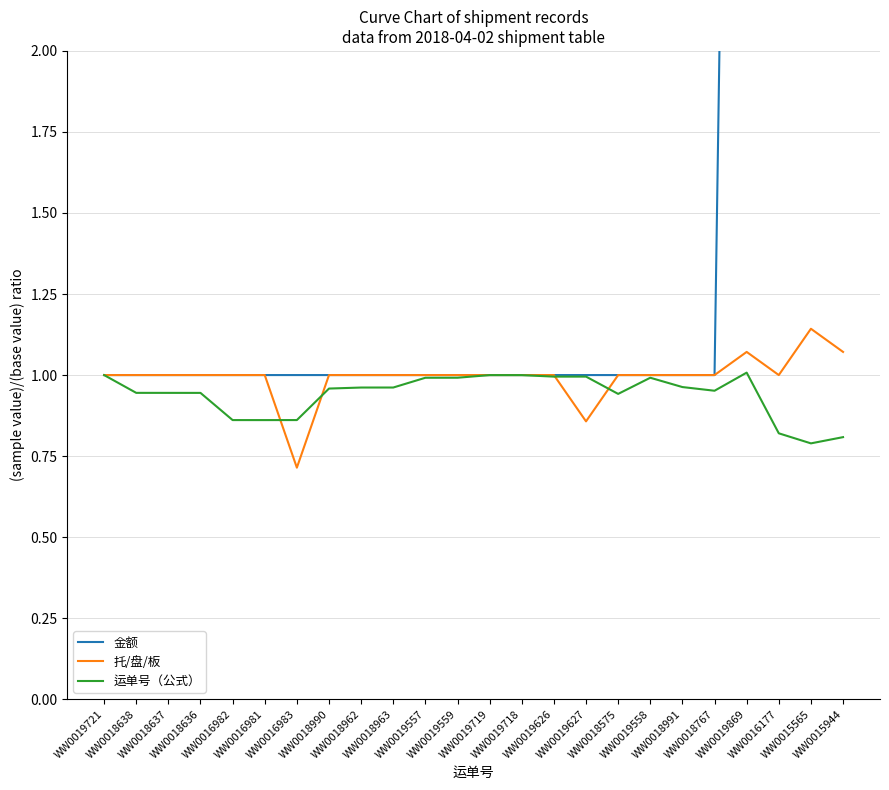

What position from the left is WW0019559?

12